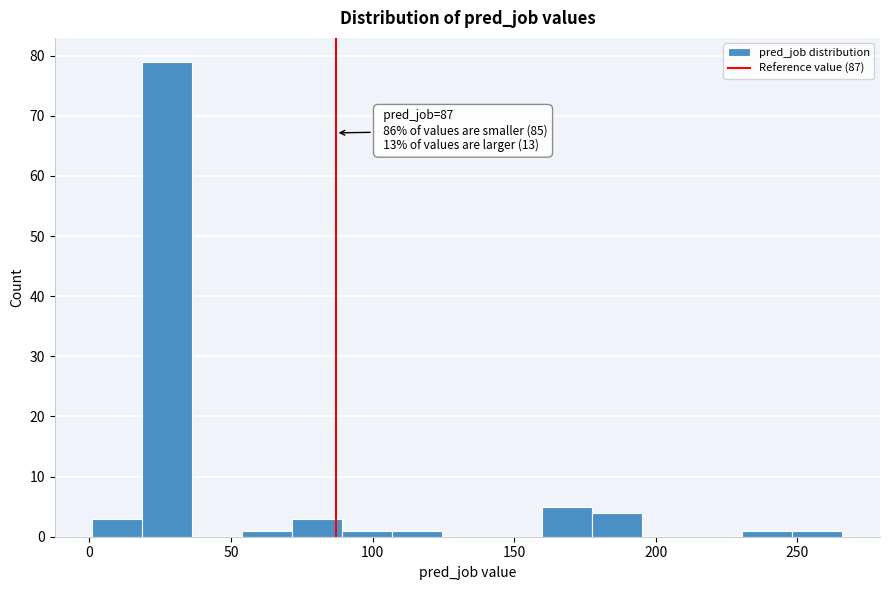

Read against the x-axis, roughly where is the centre of the tallest bar?

30